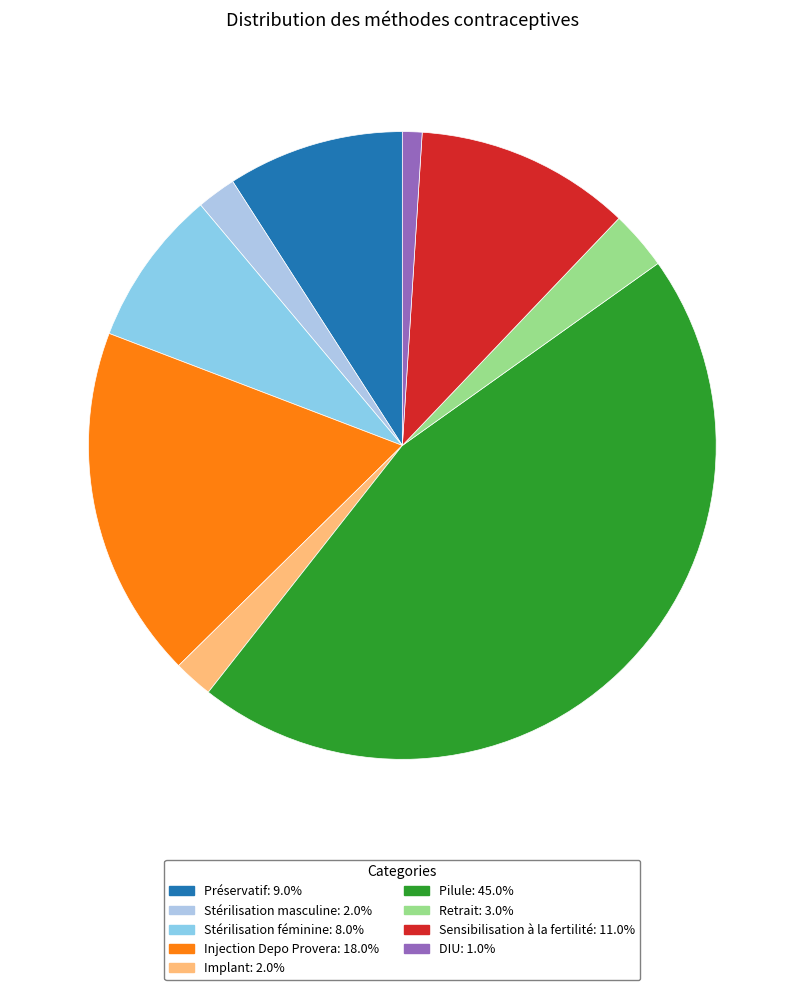

To the nearest percent, what percentage of the pie is Injection Depo Provera?

18%